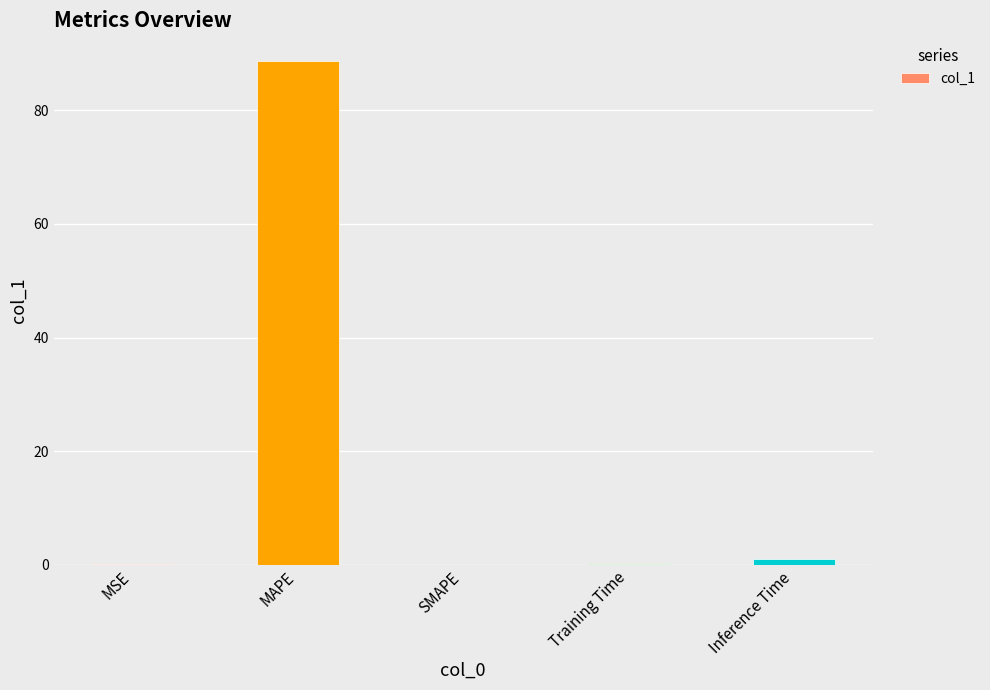

At which label is the value closest to 44?

Inference Time